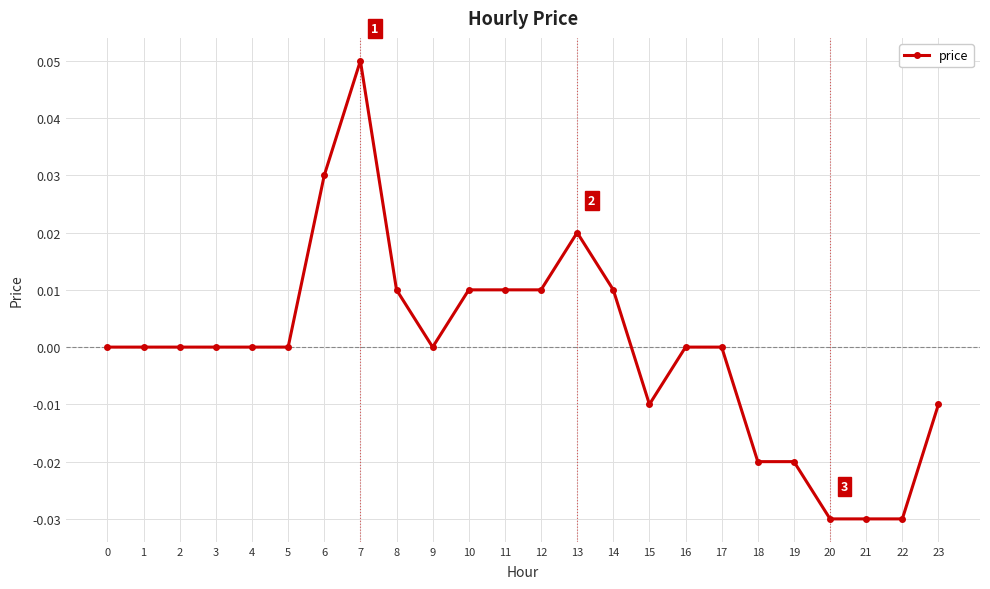

Between 13 and 12, which is larger?

13